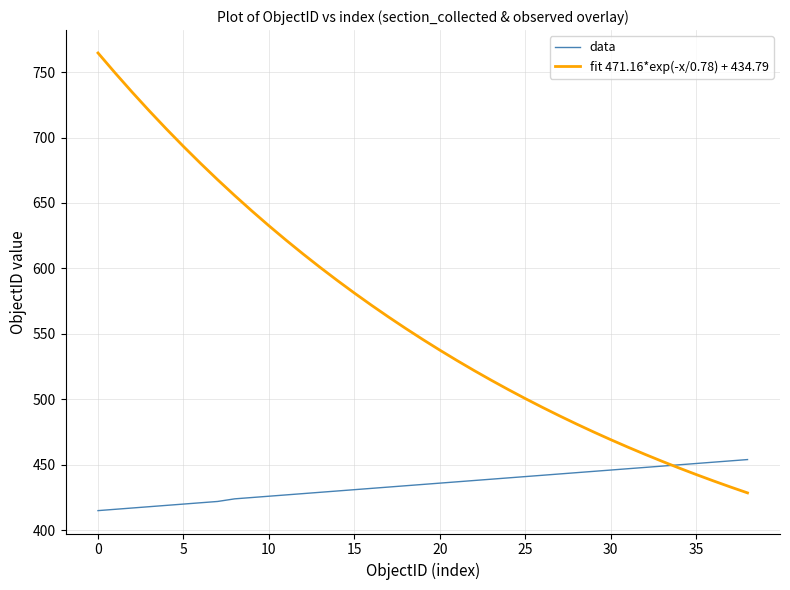

How many categories are shown in the chart?

39